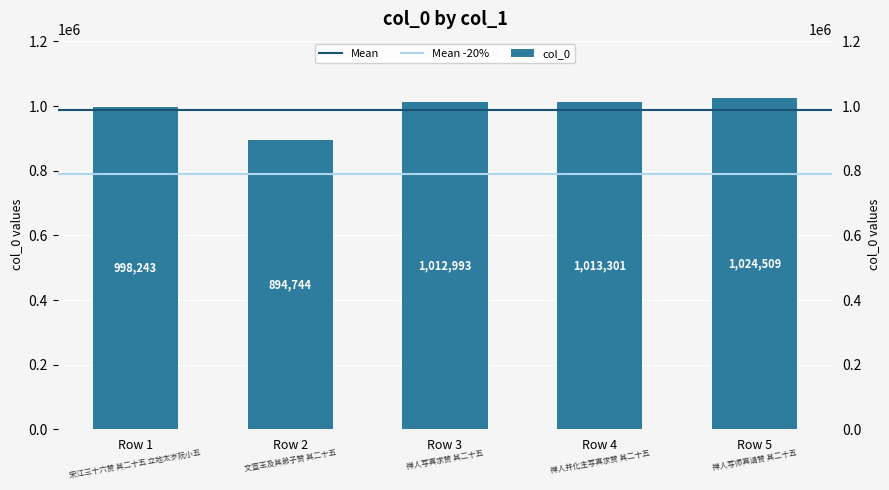

How many categories are shown in the chart?

5